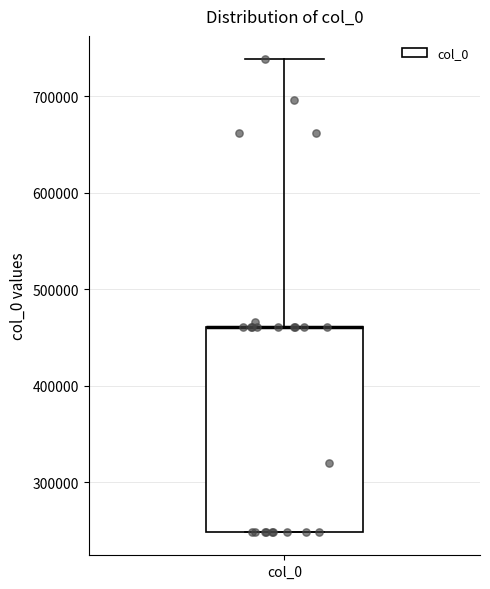

Read this box plot against the y-axis: the position of the median line, the range covered by the box, and the ends of both whiskers. The values are not printed on the chart, so give them approximately, as read against the axis.

median 460000 (drawn on the box's upper edge), box 250000 to 460000, whiskers 250000 to 740000